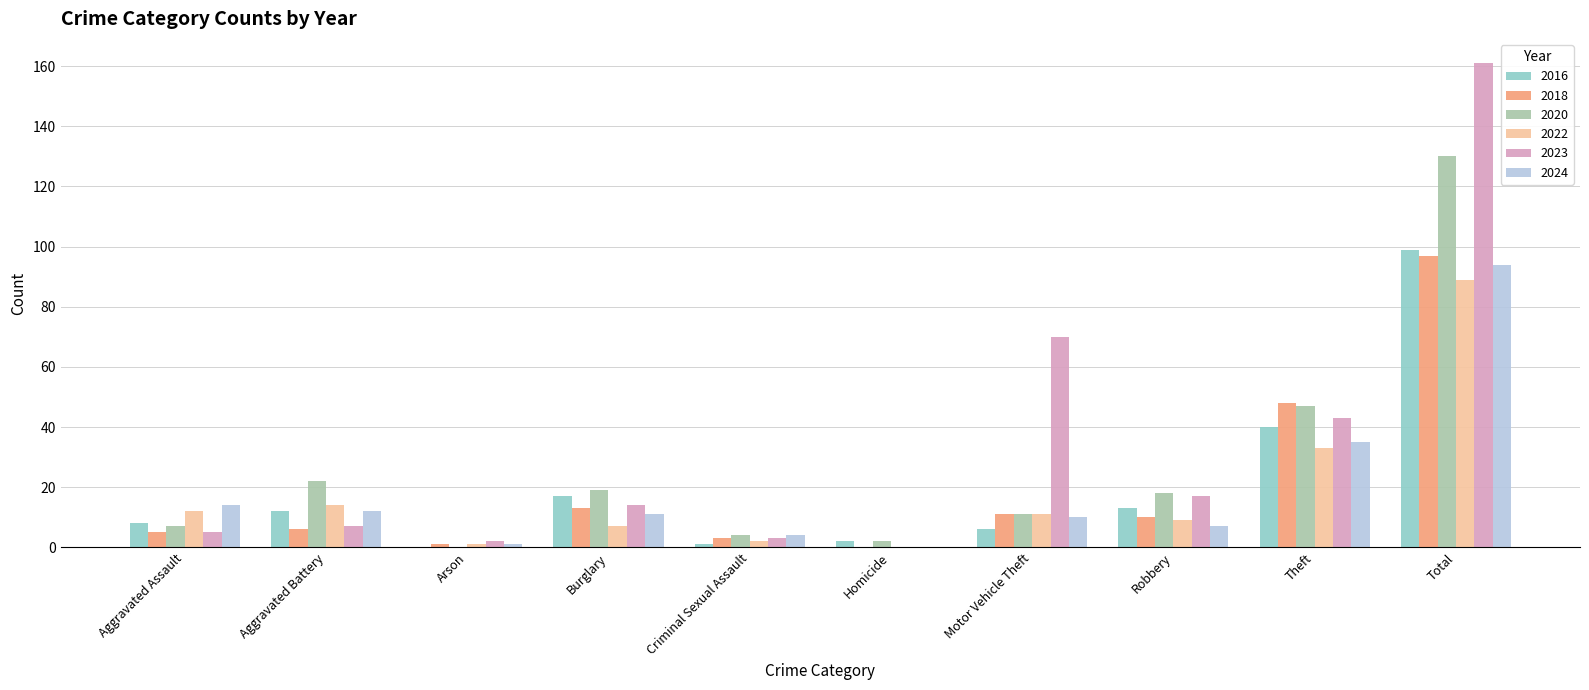

Which series has the largest range (max minus min)?

2023